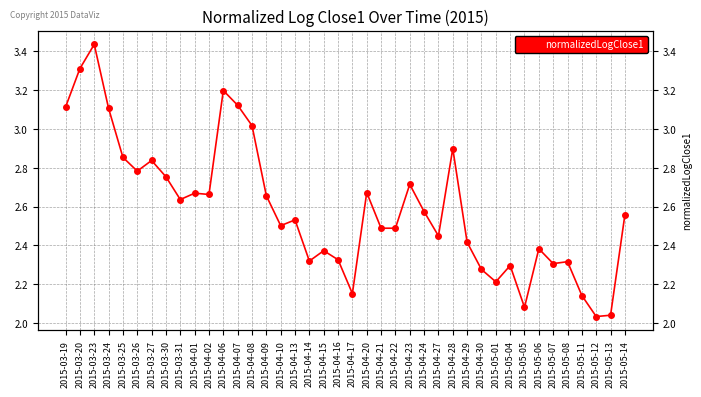

Does the chart have visible grid lines?

Yes